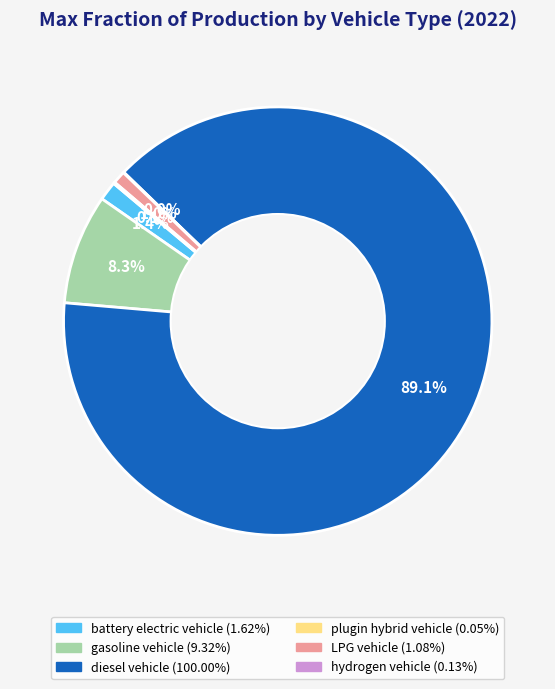

Is there any slice that represents more than half of the pie?

Yes